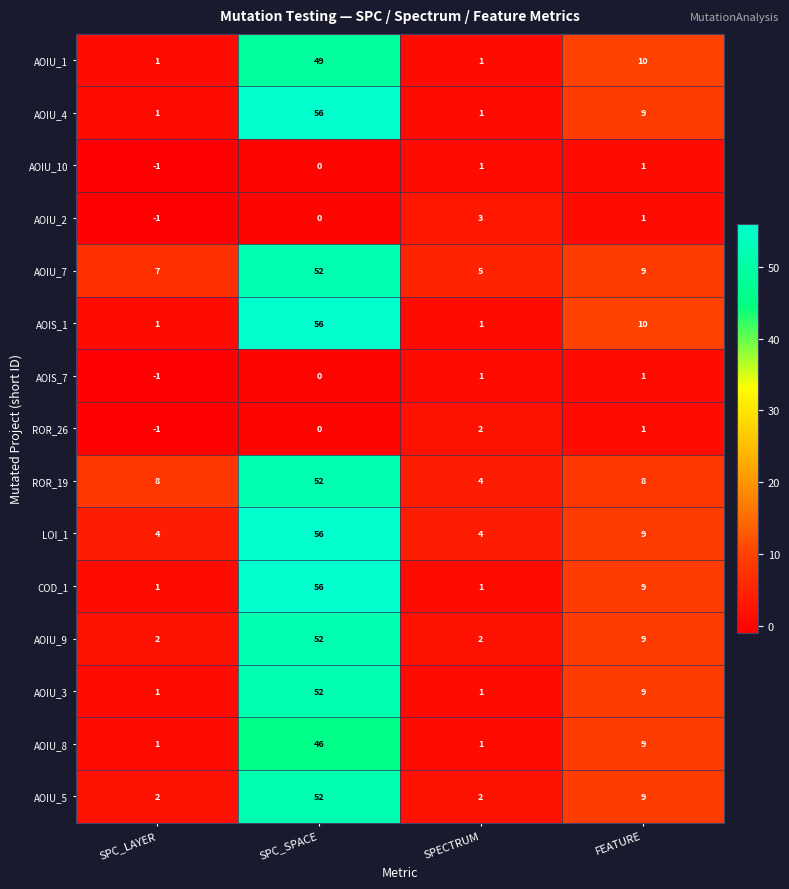

Where does the ROR_26 series first go above 1?

SPECTRUM